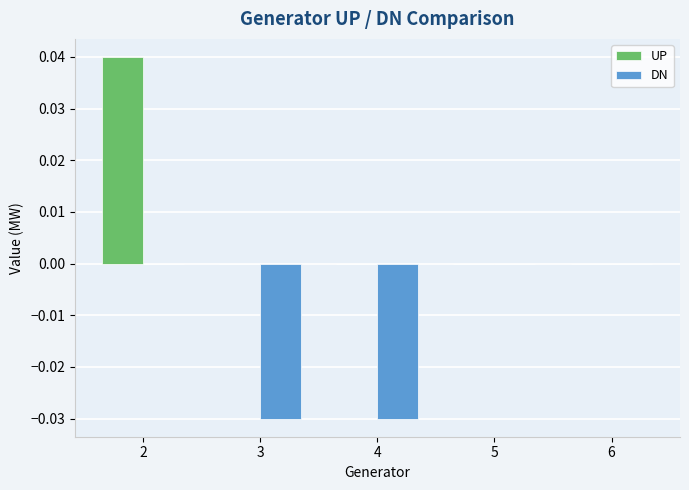

True or false: UP has a value of 0.0 at 6.

True